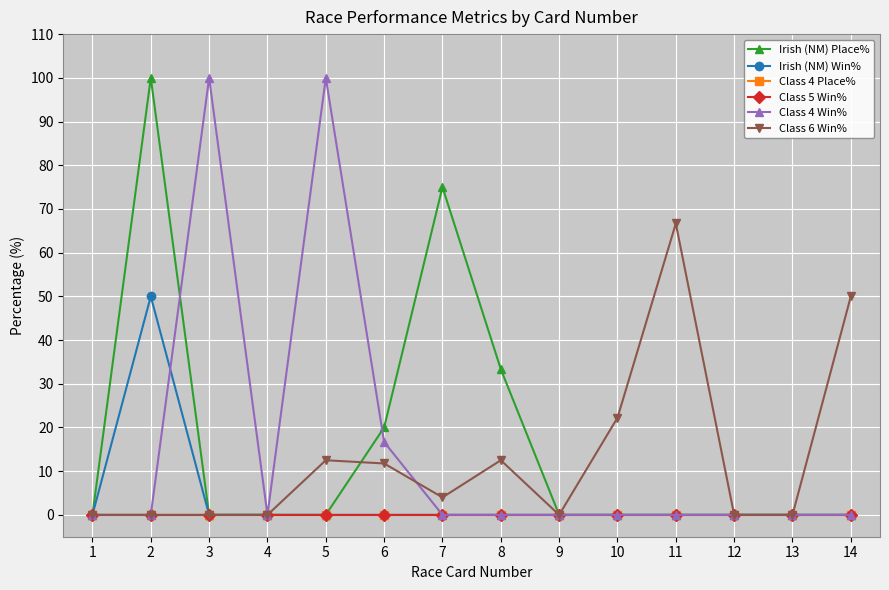

What is the average value of the Irish (NM) Win% series?

3.6